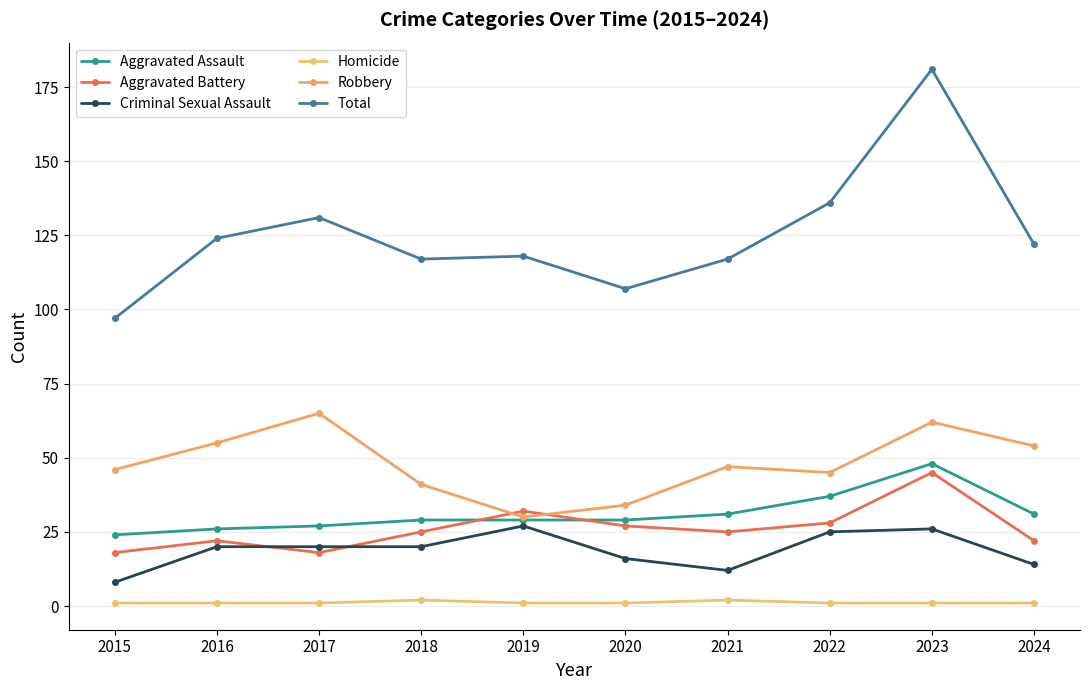

Does the chart display data point markers on the line(s)?

Yes